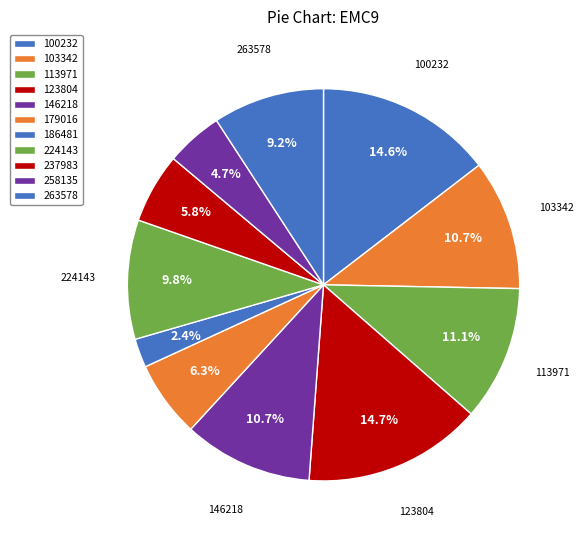

What percentage is the 258135 slice, to the nearest percent?

5%